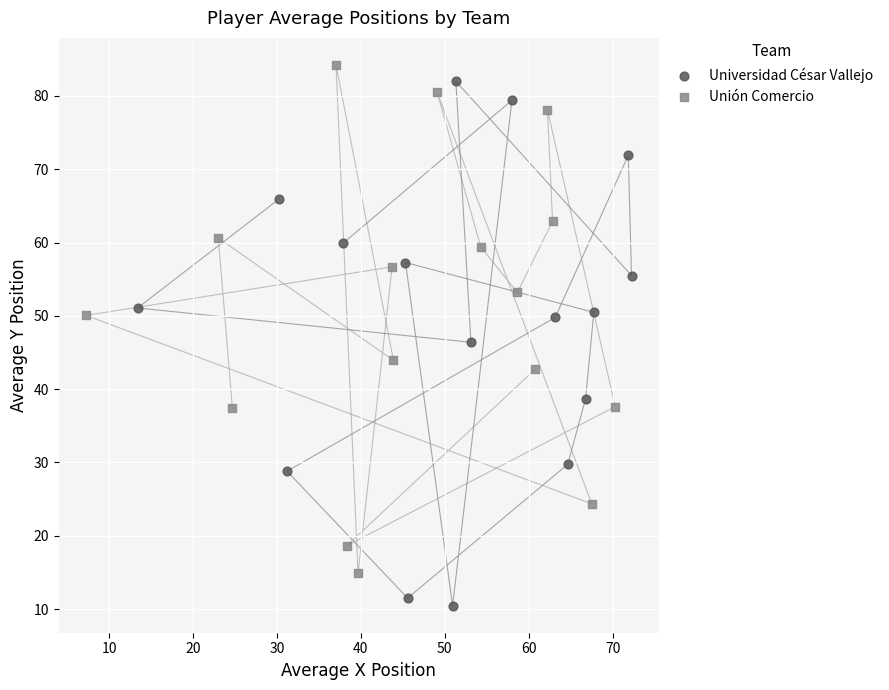

Which series reaches the minimum Y coordinate?

Universidad César Vallejo